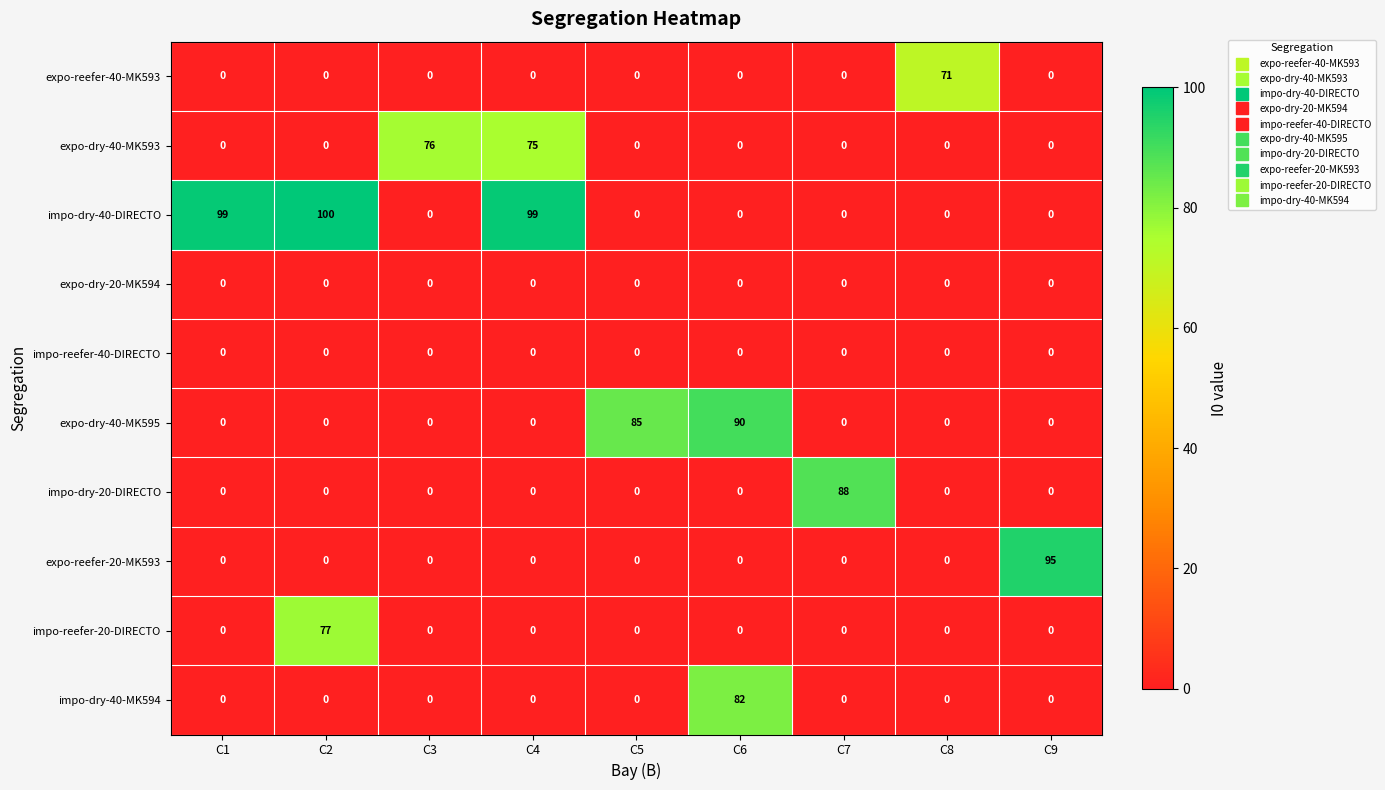

What is the greatest value displayed?

100